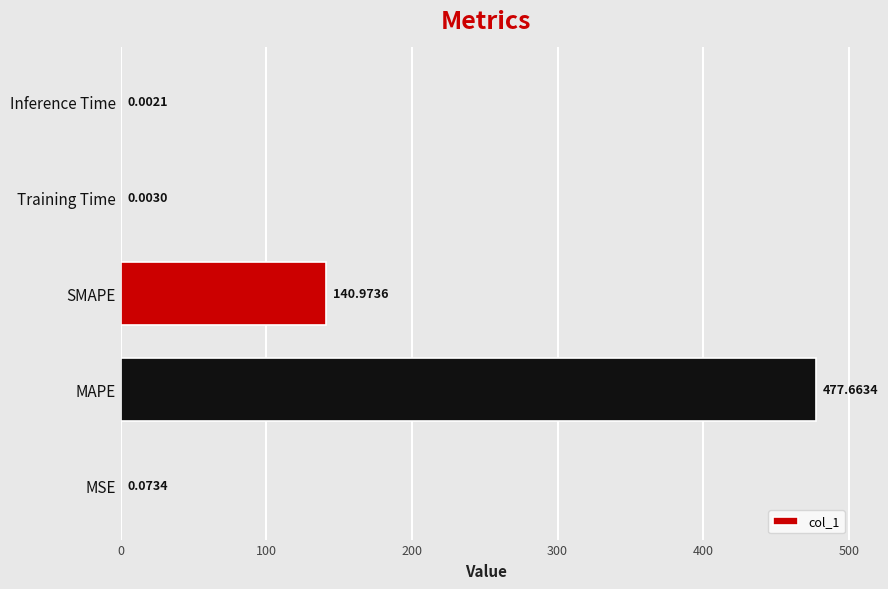

Which has a higher value, MAPE or MSE?

MAPE